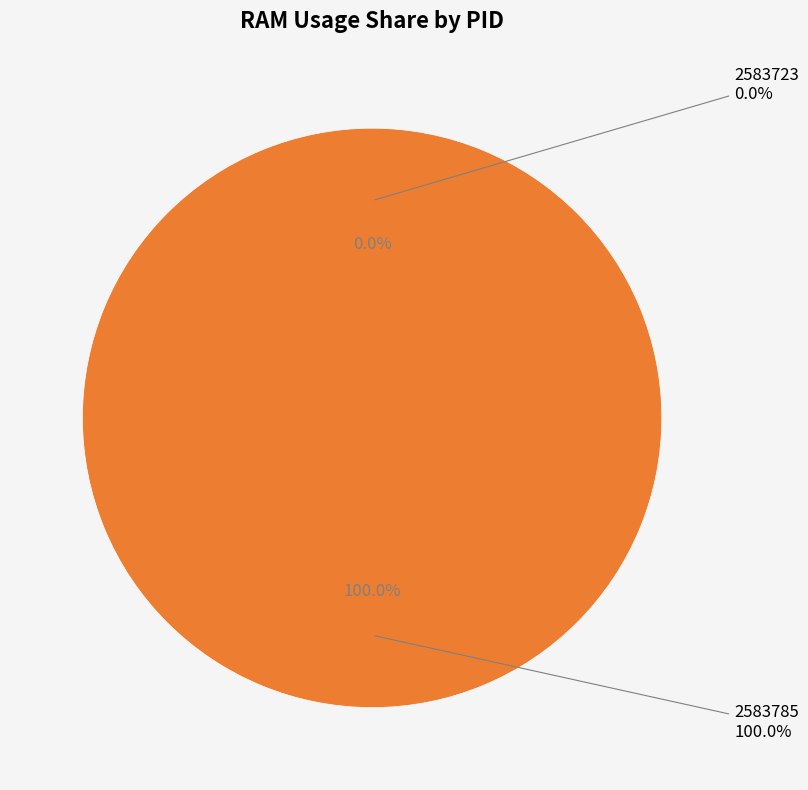

The 2583723 slice represents 9% of the pie. True or false?

False